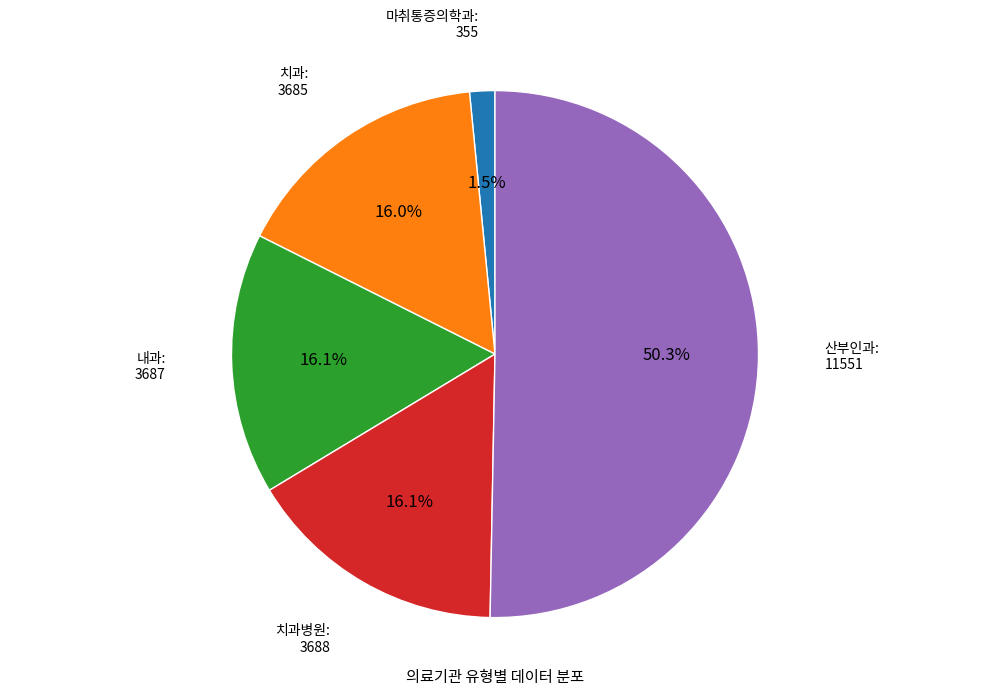

Count the number of slices in the pie.

5